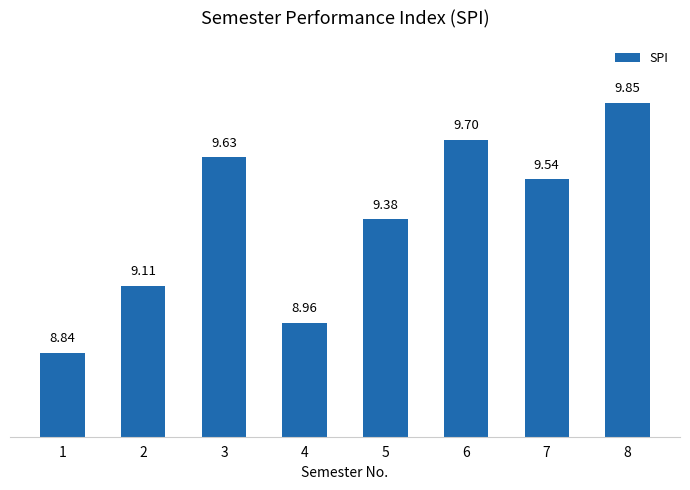

Rank the categories by value from lowest to highest.

1, 4, 2, 5, 7, 3, 6, 8